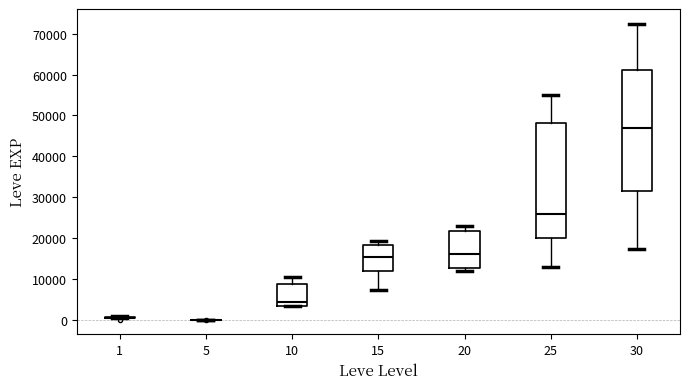

Reading left to right, read every box against the y-axis: the position of its median line, the range the box covers, and the ends of its whiskers. The values are not printed on the chart, so give them approximately, as read against the axis.

1: box collapsed to a line at 0, whiskers 0 to 1000
5: box collapsed to a line at 0, whiskers 0 to 0
10: median 4000, box 3000 to 9000, whiskers 3000 to 10000
15: median 15000, box 12000 to 18000, whiskers 7000 to 19000
20: median 16000, box 13000 to 22000, whiskers 12000 to 23000
25: median 26000, box 20000 to 48000, whiskers 13000 to 55000
30: median 47000, box 31000 to 61000, whiskers 17000 to 72000